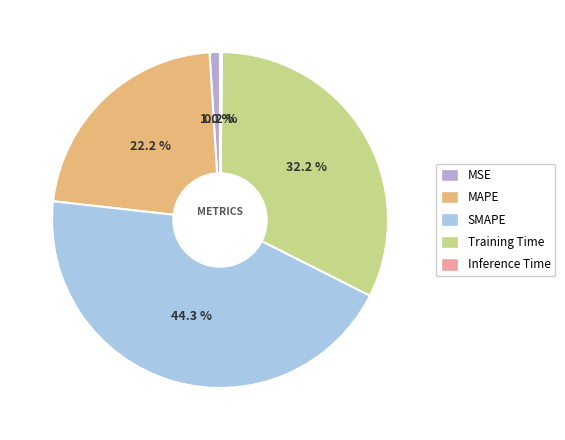

To the nearest percent, what portion does Training Time represent?

32%